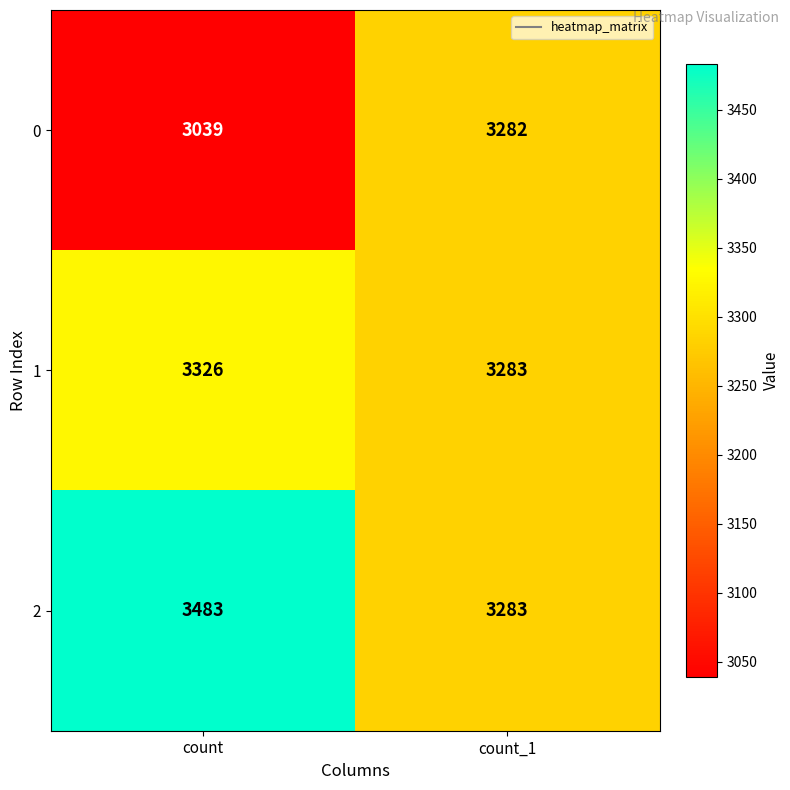

At which label does 2 reach its peak?

count